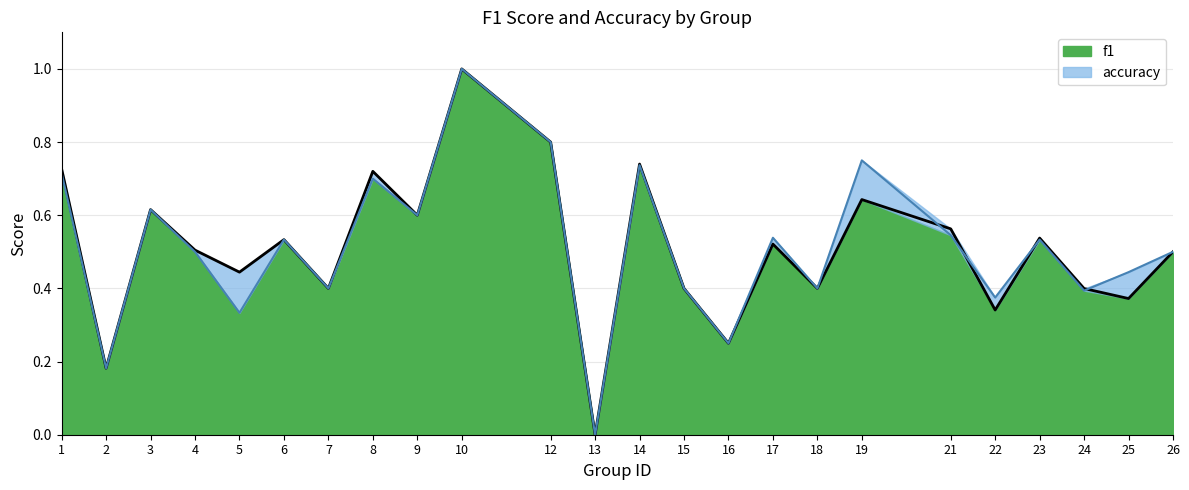

Is it true that accuracy equals 0.4 at 25?

True